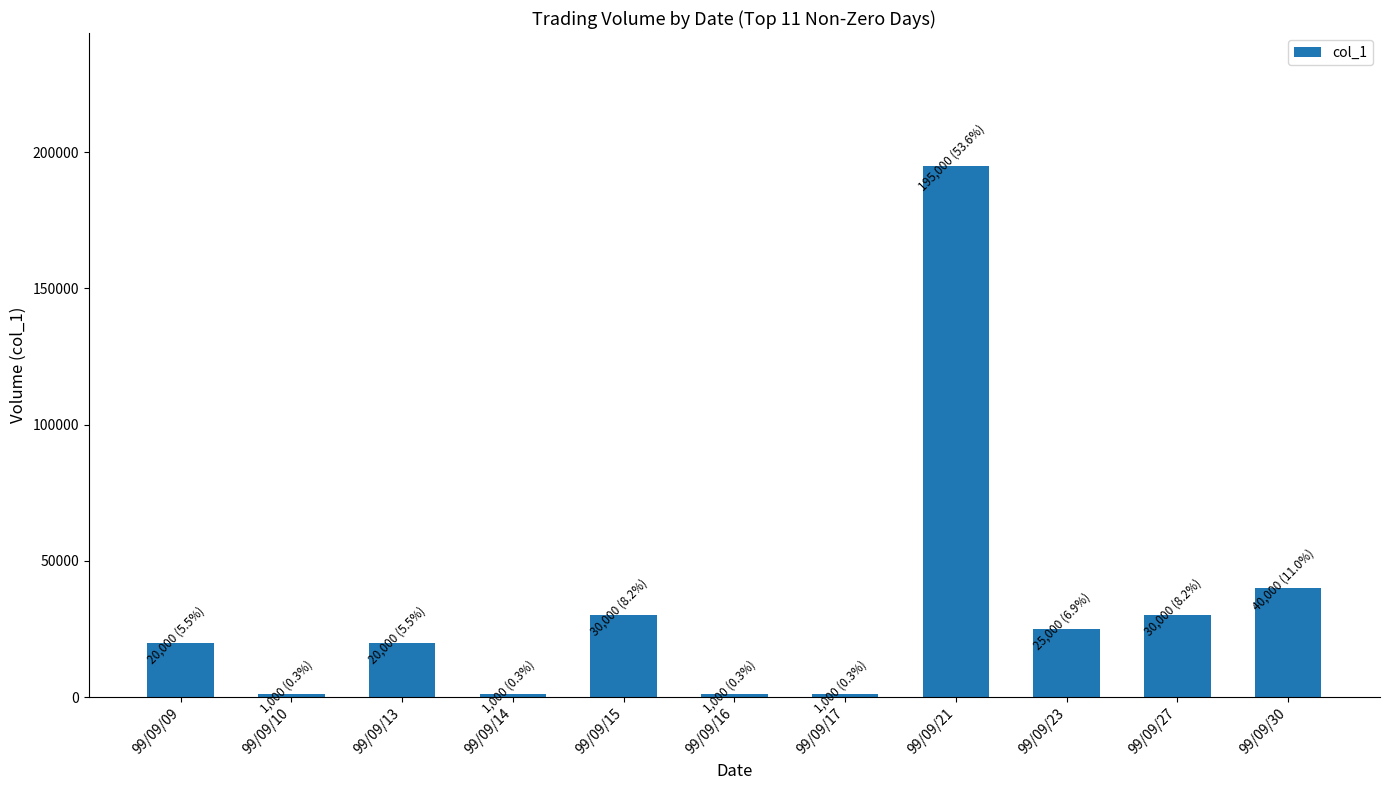

Between 99/09/09 and 99/09/15, which is larger?

99/09/15